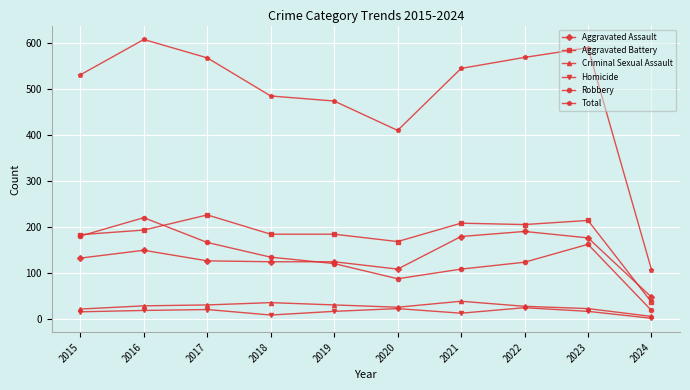

What are all the series names shown in the legend?

Aggravated Assault, Aggravated Battery, Criminal Sexual Assault, Homicide, Robbery, Total